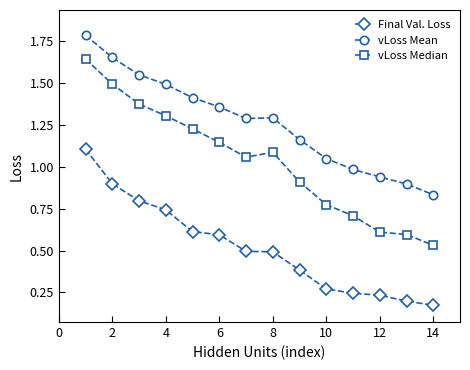

How many values in the vLoss Mean series are below 1?

4